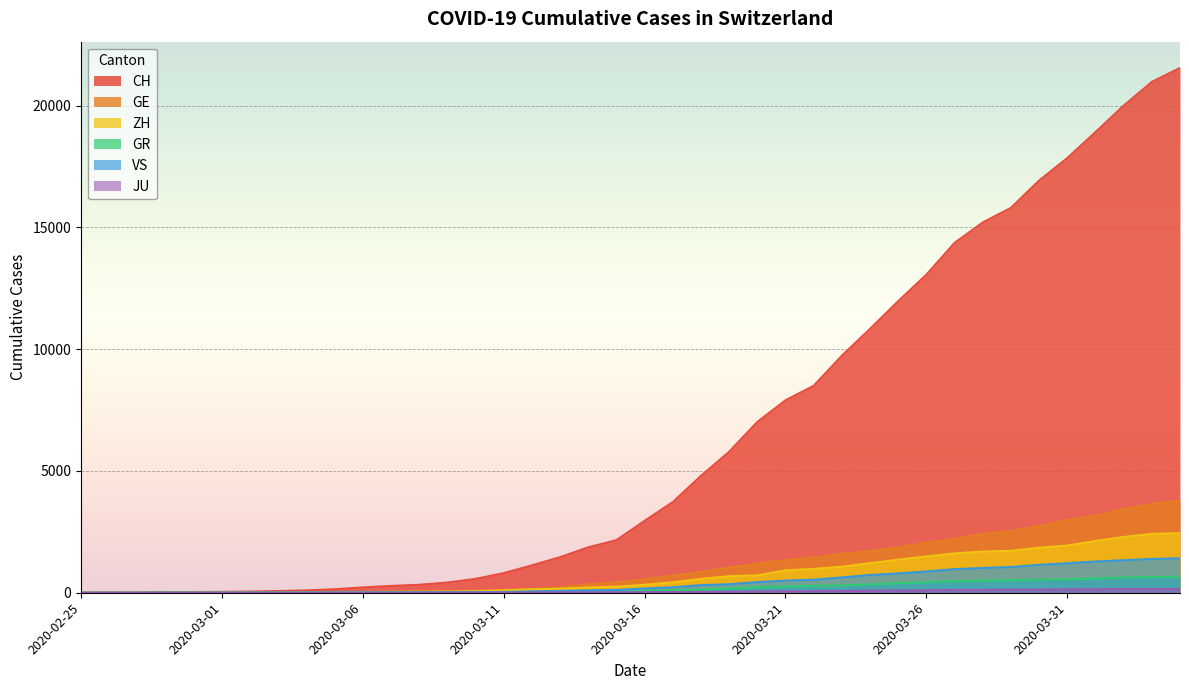

Which series has the largest total across all categories?

CH